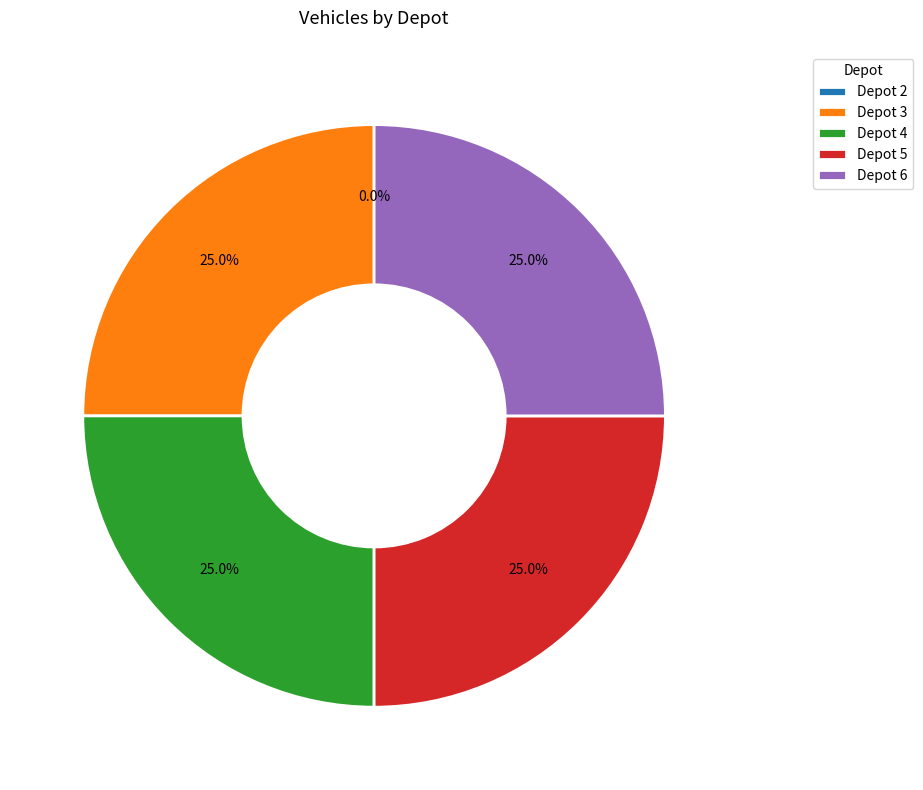

Combined, what portion of the pie is Depot 4 and Depot 2?

25.0%